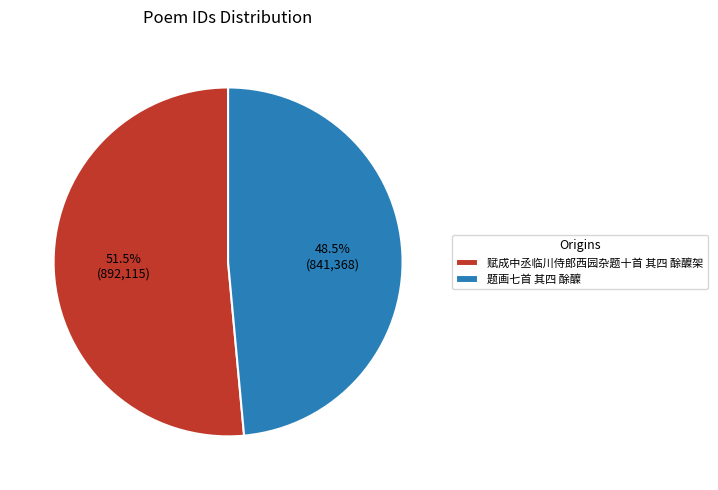

How many slices are in this pie chart?

2